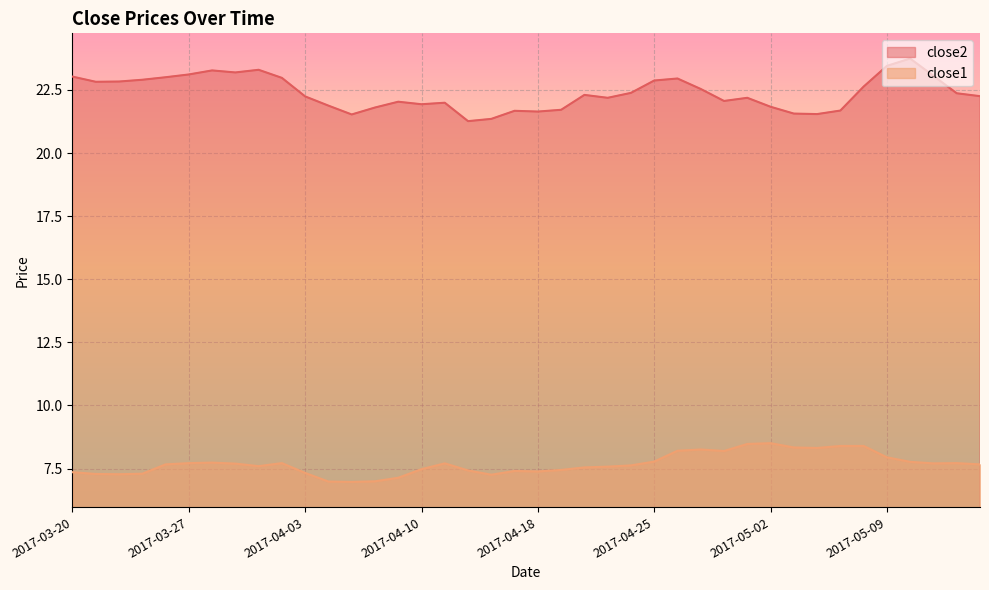

What position from the left is 2017-05-04?

33